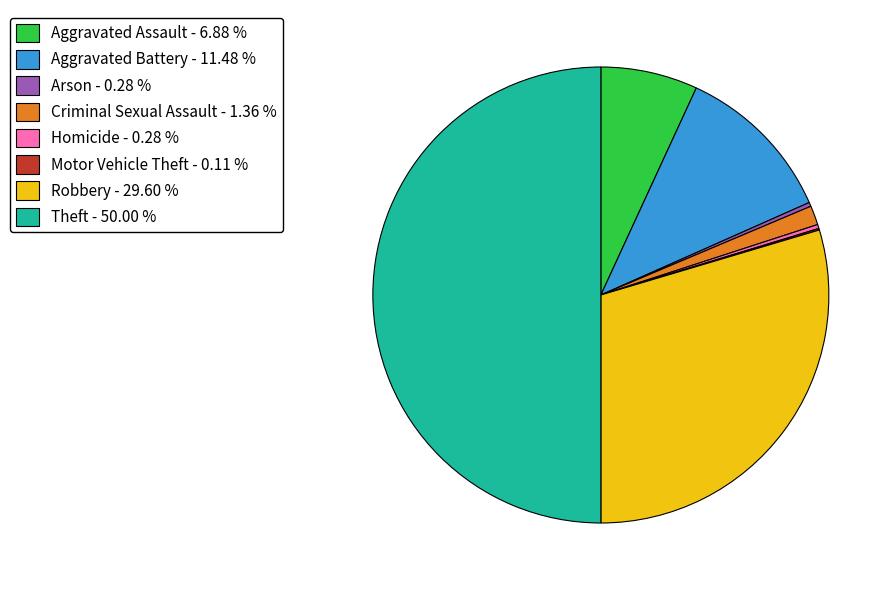

Do Robbery - 29.60 % and Arson - 0.28 % together represent more than half of the pie?

No